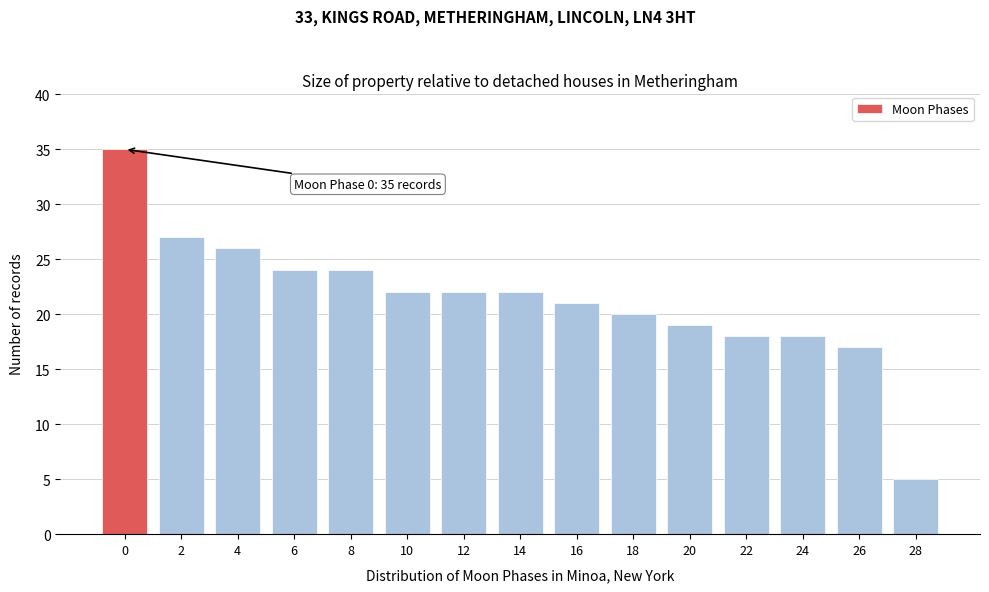

Reading left to right, what are all the values shown in this chart?

35	27	26	24	24	22	22	22	21	20	19	18	18	17	5